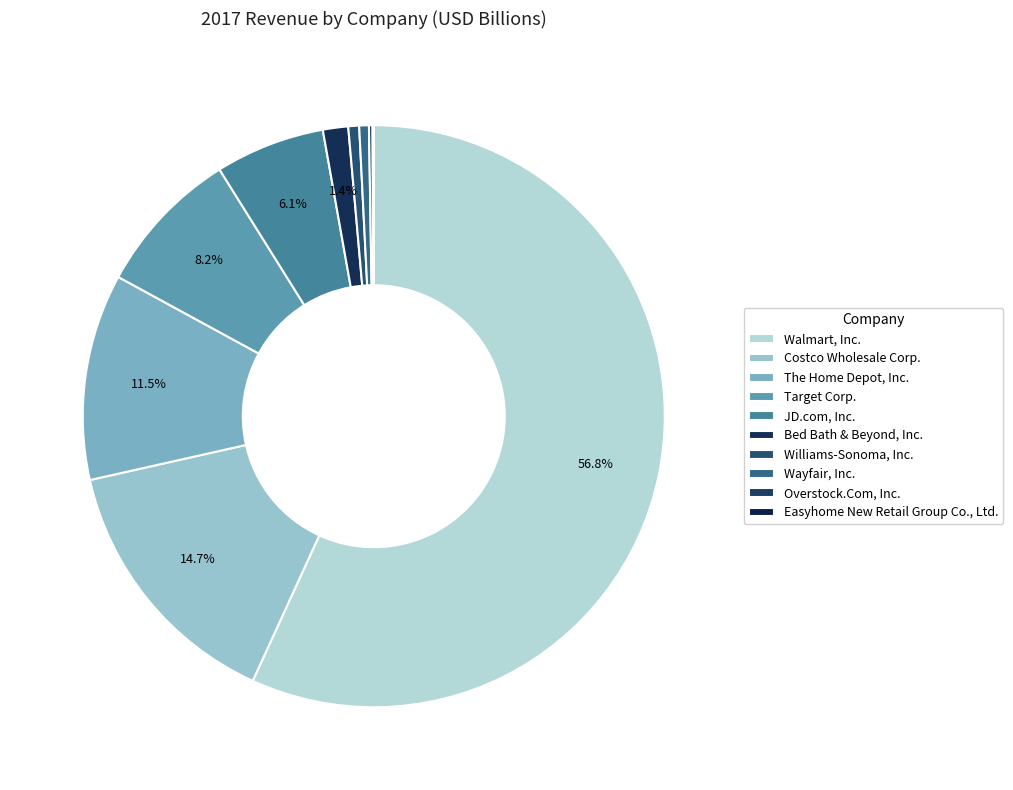

Is it true that Costco Wholesale Corp. is 22% of the pie?

False